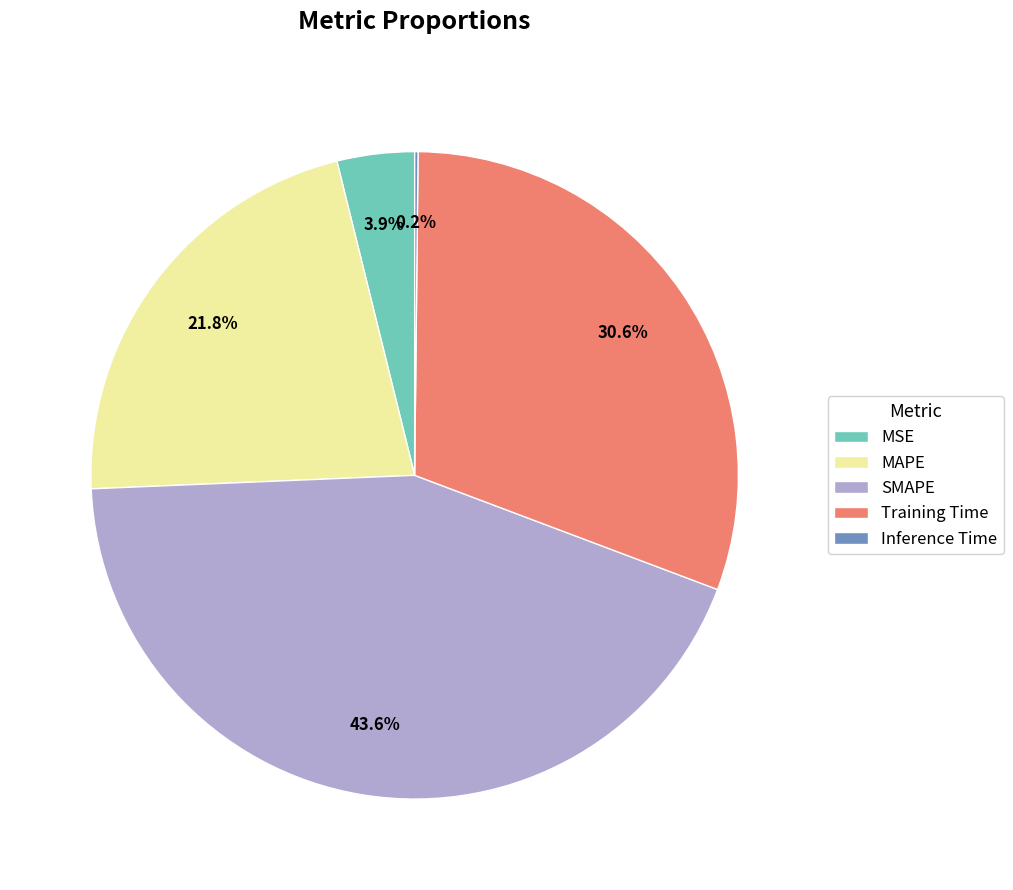

What is the largest slice in the pie chart?

SMAPE